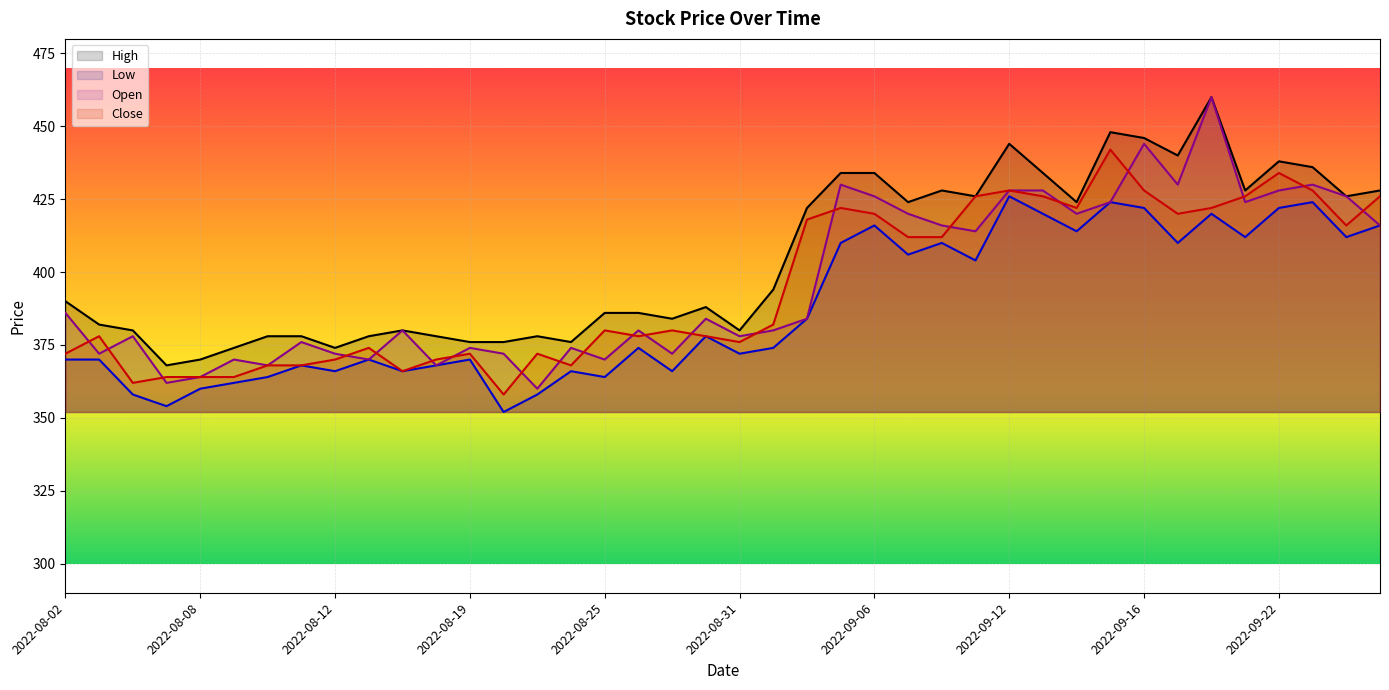

True or false: Close and Low cross at least once.

False